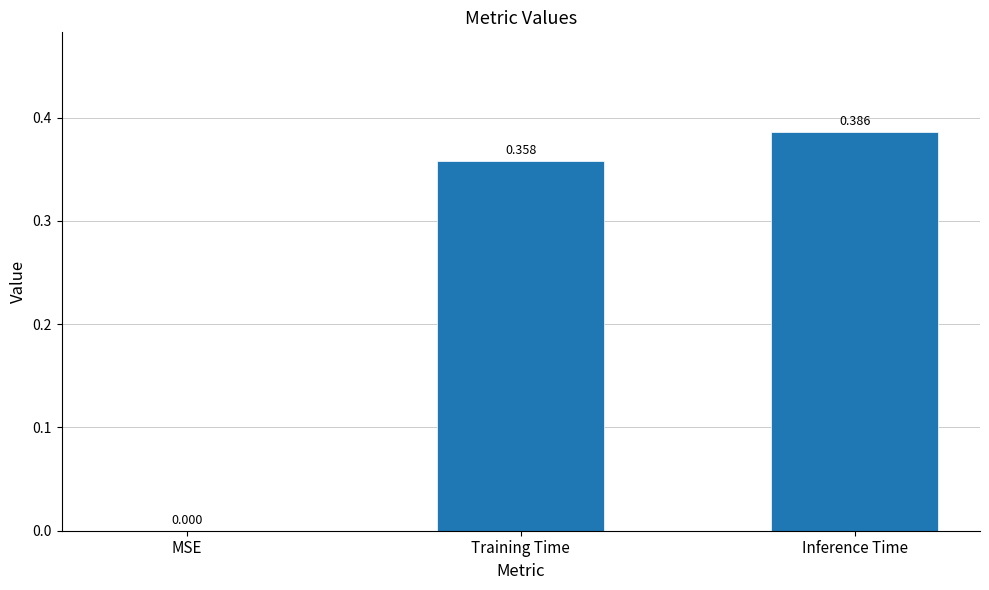

Which label corresponds to the largest value in the chart?

Inference Time